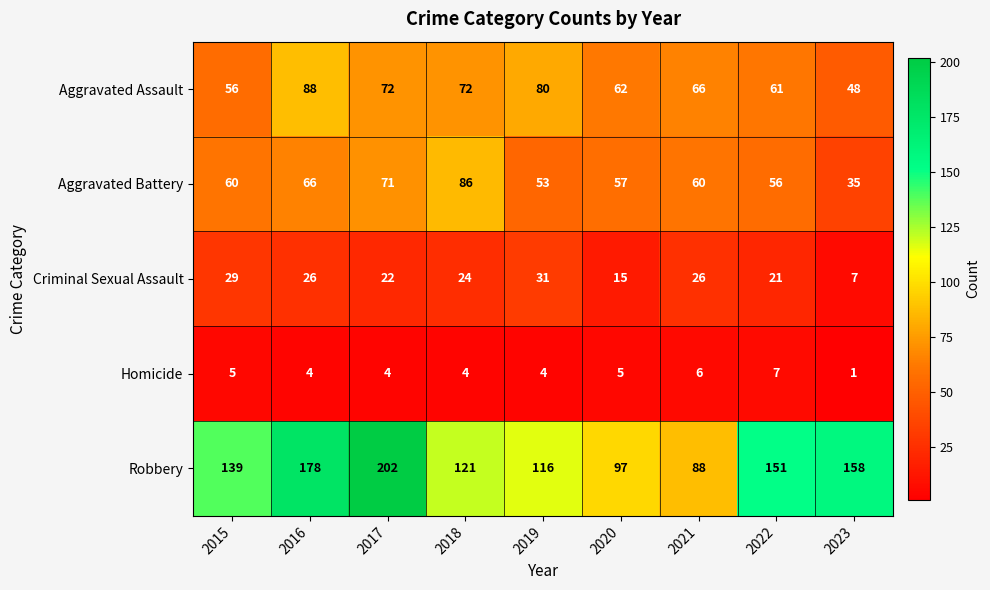

Which series has the largest range (max minus min)?

Robbery